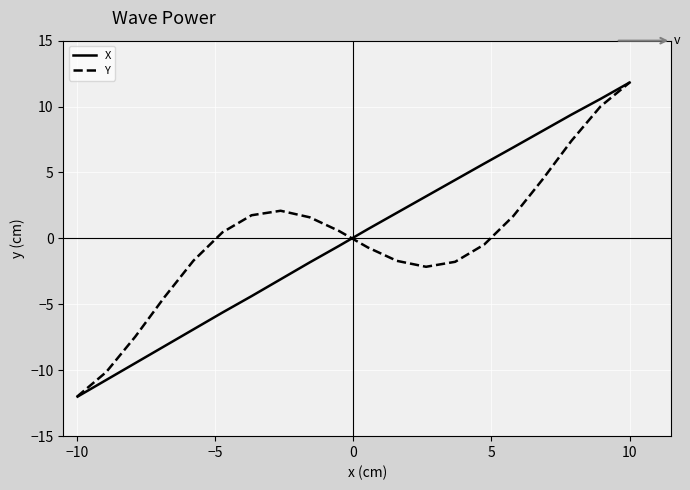

How many distinct data groups are displayed?

2